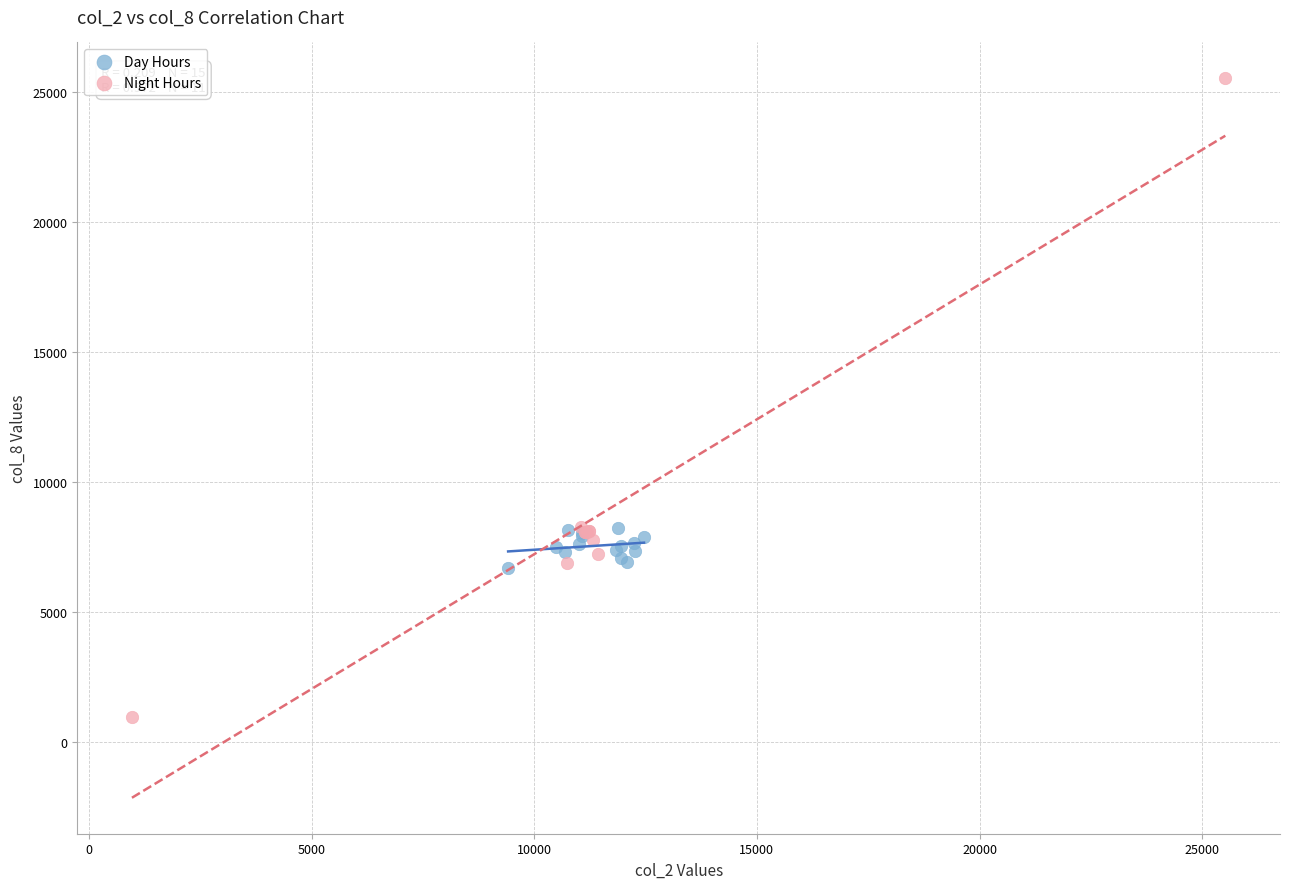

Which series has the largest Y range (max minus min)?

Night Hours